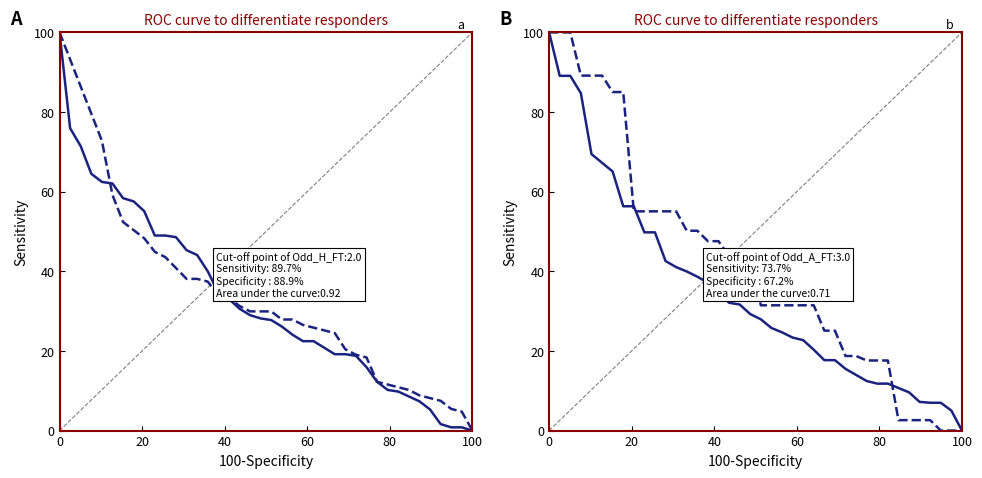

Rank the series by their maximum value, from lowest to highest.

Odd_H_FT, Odd_D_FT, Odd_A_FT, XG_Total_Pre